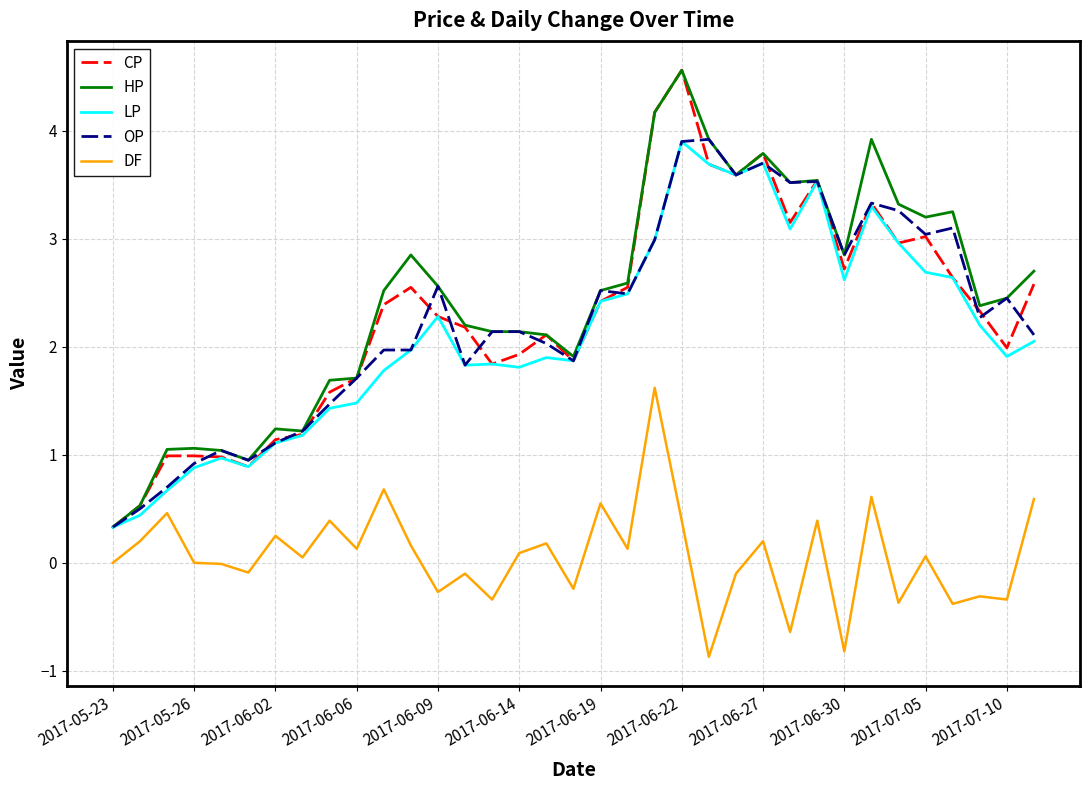

What is the maximum value shown in the chart?

4.6